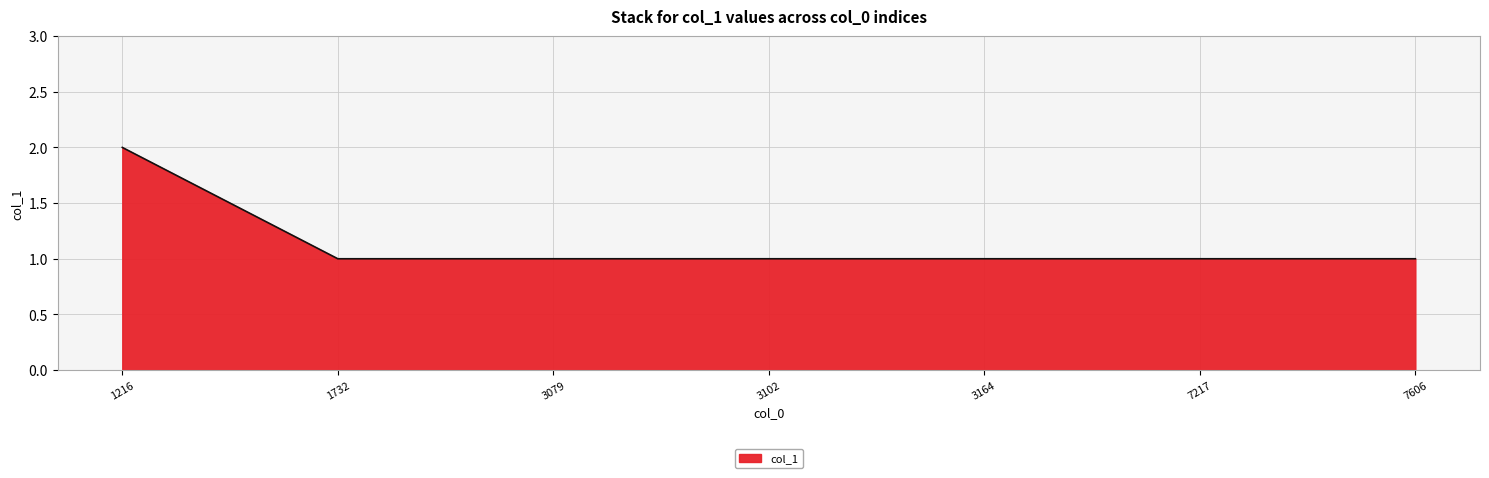

At which category does the chart reach its peak across all series?

1216